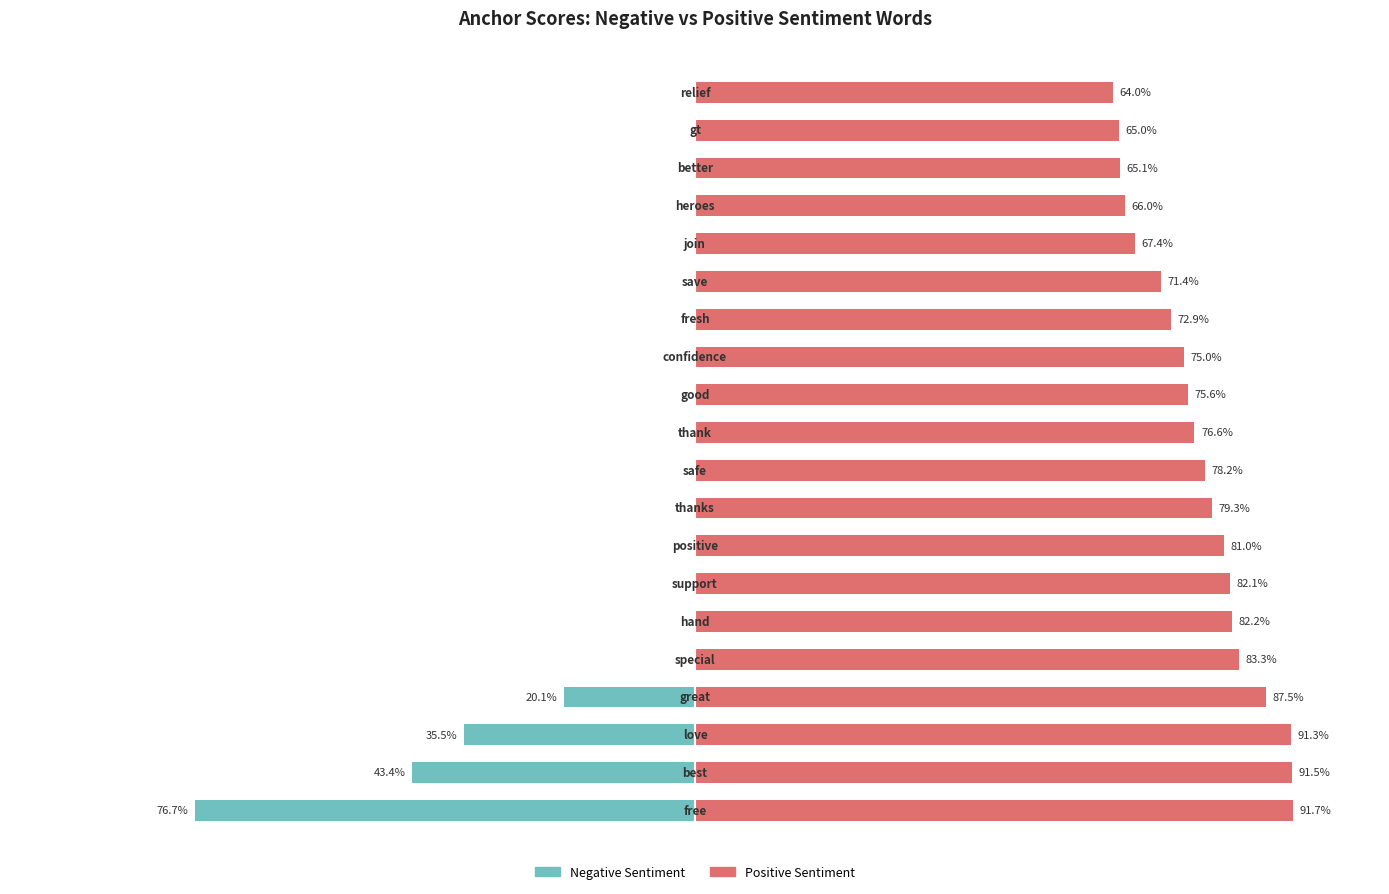

Reading left to right, what are all the values shown in this chart?

Positive Sentiment: 0=0.9	1=0.9	2=0.9	3=0.9	4=0.8	5=0.8	6=0.8	7=0.8	8=0.8	9=0.8	10=0.8	11=0.8	12=0.8	13=0.7	14=0.7	15=0.7	16=0.7	17=0.7	18=0.7	19=0.6
Negative Sentiment: 0=-0.8	1=-0.4	2=-0.4	3=-0.2	4=0.0	5=0.0	6=0.0	7=0.0	8=0.0	9=0.0	10=0.0	11=0.0	12=0.0	13=0.0	14=0.0	15=0.0	16=0.0	17=0.0	18=0.0	19=0.0